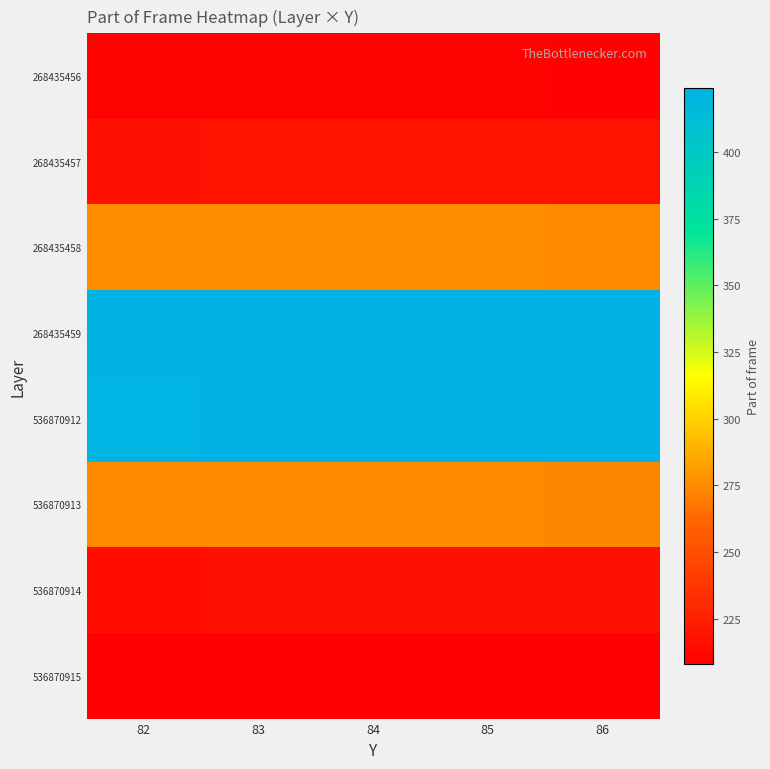

Reading left to right, what are all the values shown in this chart?

268435456: 82=210	83=210	84=210	85=210	86=209
268435457: 82=217	83=218	84=218	85=218	86=218
268435458: 82=276	83=276	84=276	85=276	86=275
268435459: 82=423	83=424	84=424	85=424	86=424
536870912: 82=422	83=423	84=423	85=423	86=423
536870913: 82=275	83=275	84=275	85=275	86=274
536870914: 82=216	83=217	84=217	85=217	86=217
536870915: 82=209	83=209	84=209	85=209	86=208